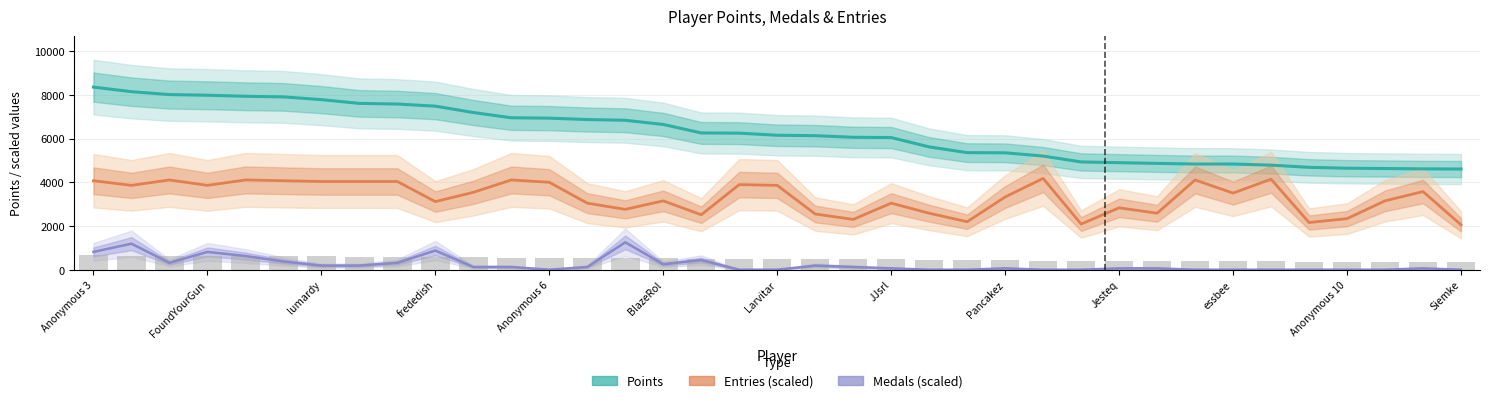

Count the number of categories in the chart.

37